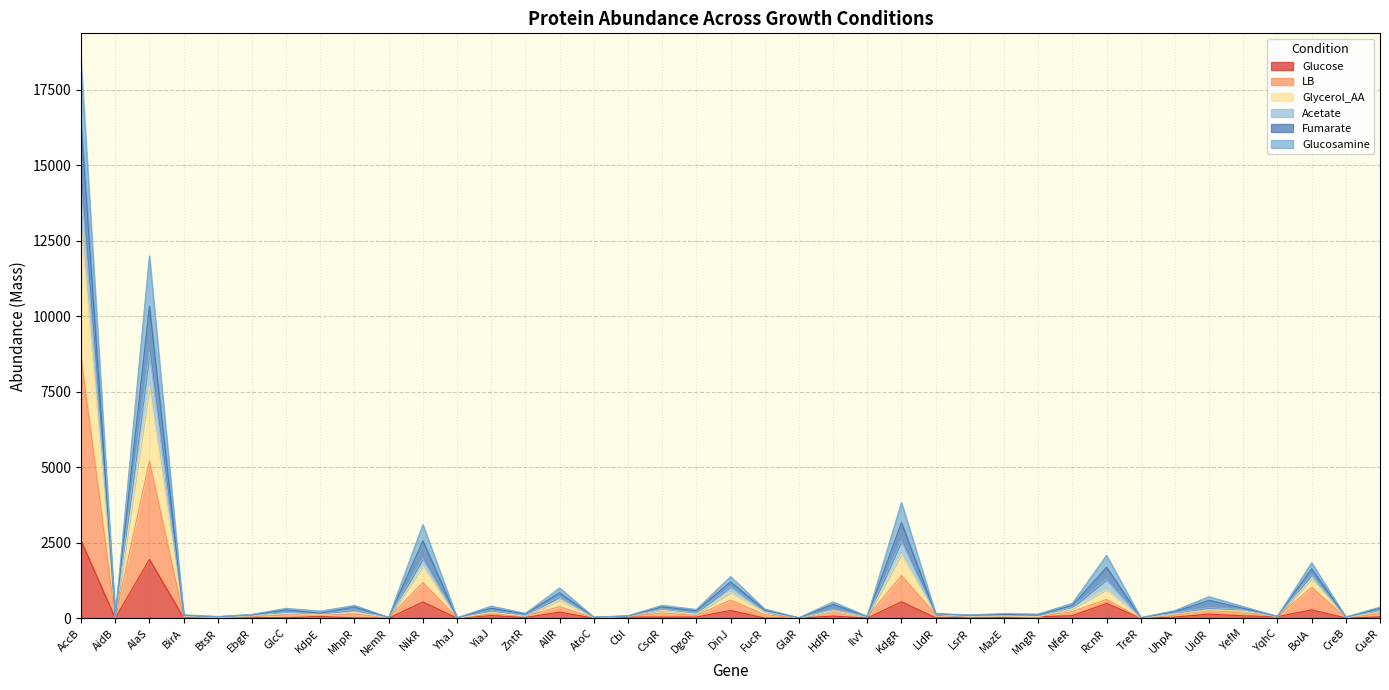

What is the difference between the LB values at HdfR and MazE?

179.9